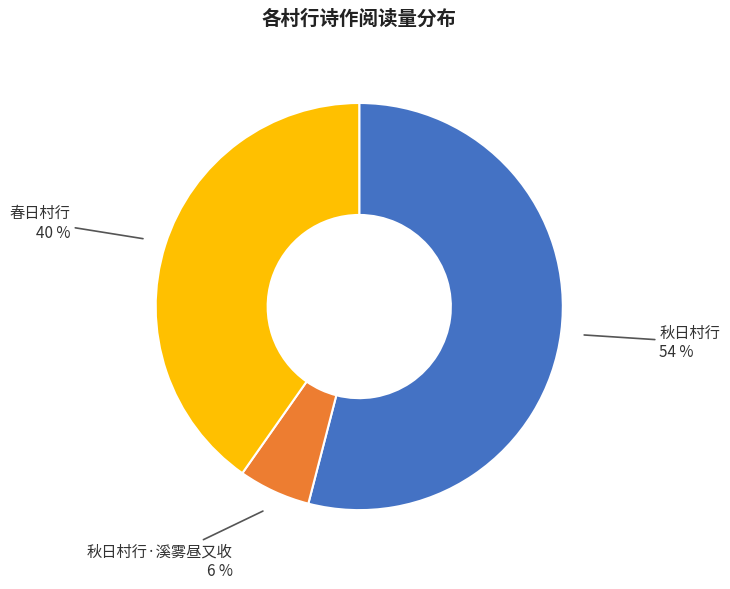

To the nearest percent, what is the average slice percentage?

33%